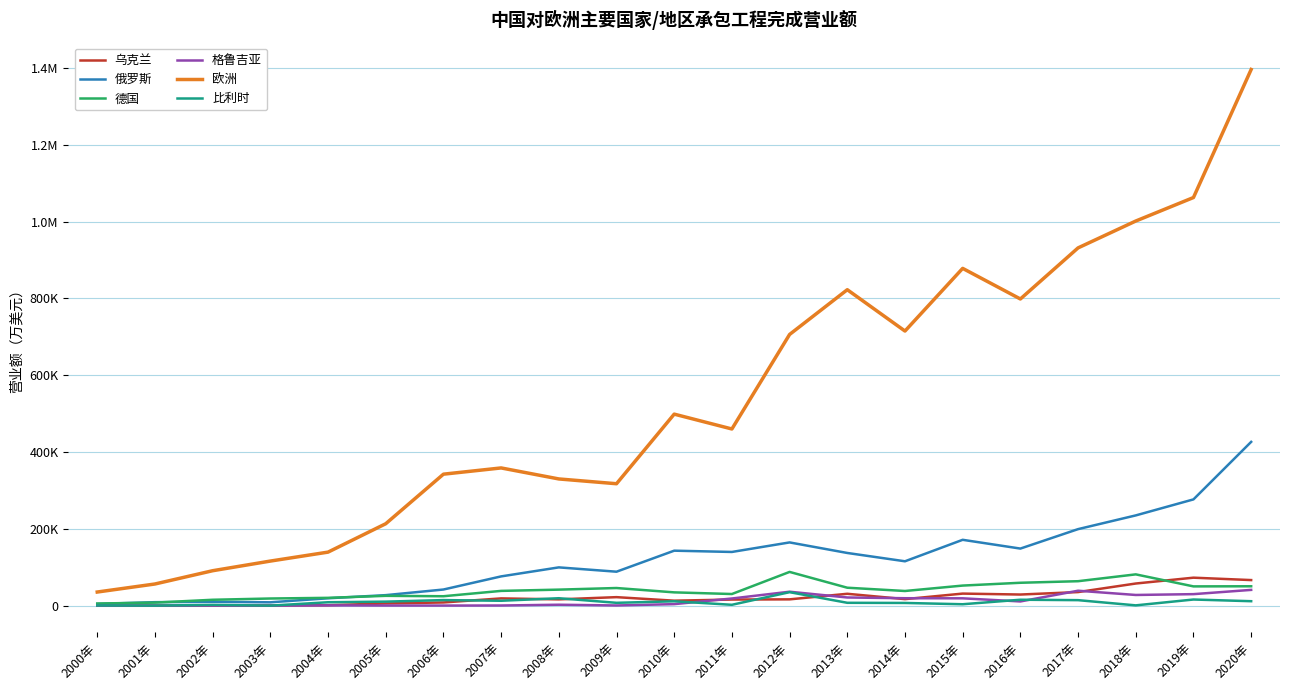

Reading left to right, list all the values displayed in this chart.

乌克兰: 102	89	118	451	1085	5727	8280	18852	16346	22114	12915	15866	16363	30865	16937	31375	28915	35320	57612	72809	66566
俄罗斯: 4484	9018	9952	8671	19173	27341	41961	76151	99637	88382	143128	139797	164631	137161	115501	171440	148599	199234	234979	276681	426451
德国: 5494	7904	15291	18569	20304	25529	24481	38408	41682	45887	34556	30255	87818	46660	38138	52252	59559	63631	81436	50129	50441
格鲁吉亚: 0	20	147	67	685	282	180	369	2385	426	3925	18617	36250	21226	19323	19049	10918	38840	27792	29936	41016
欧洲: 35446	56367	90931	116053	139367	213281	342337	358596	329932	317464	498723	460042	706182	822737	715057	878279	798582	931617	1001574	1062769	1396201
比利时: 413	9	2000	51	8832	10437	14459	12697	19298	7345	11322	2197	35075	7385	7002	3638	15389	14280	725	15945	11550